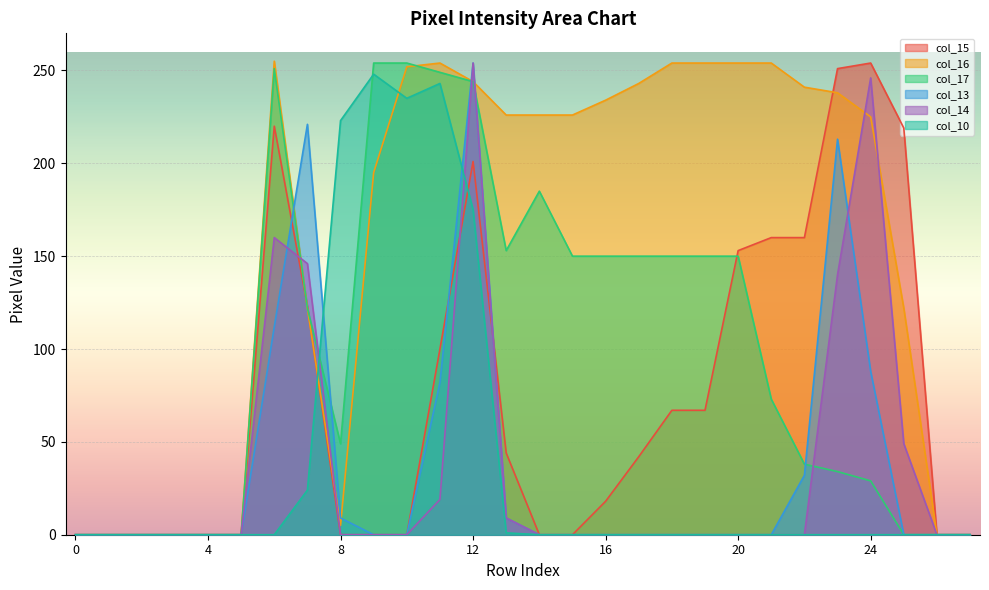

How many values in col_10 are above zero?

7